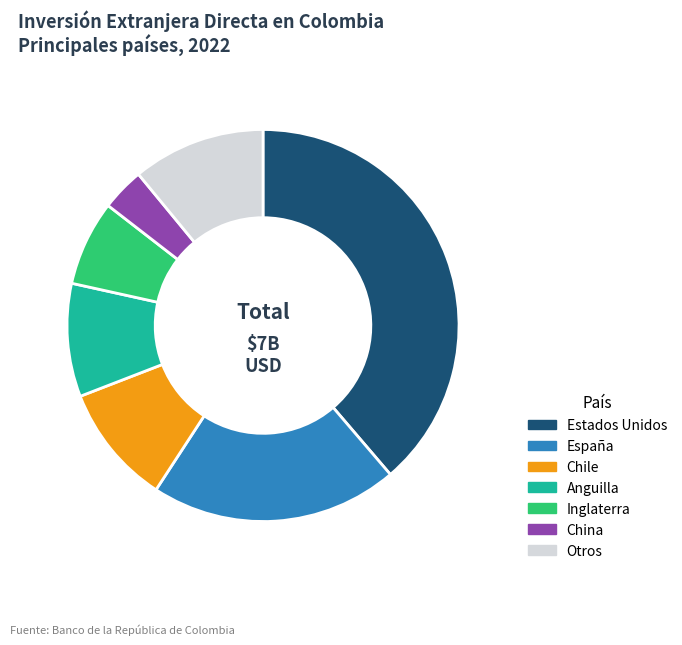

The Estados Unidos slice represents 39% of the pie. True or false?

True